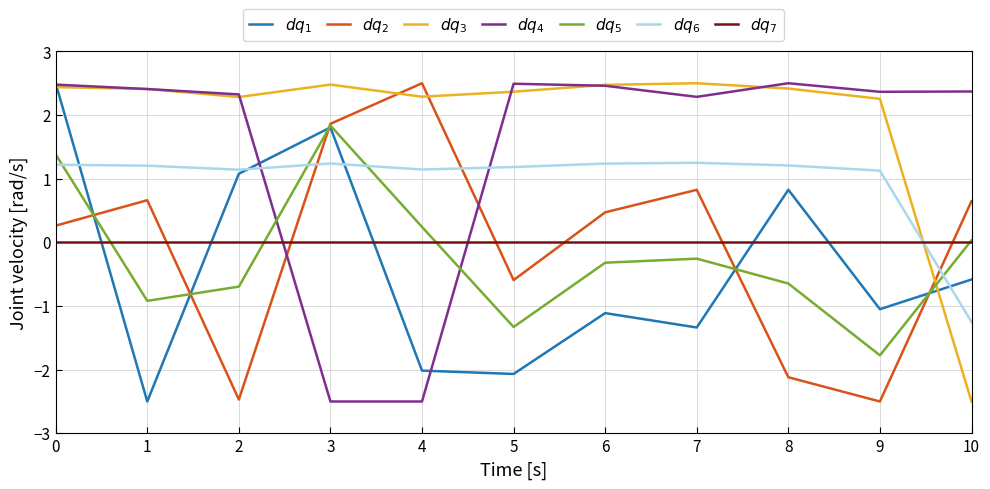

What is the difference between the highest and lowest values at 1?

4.9